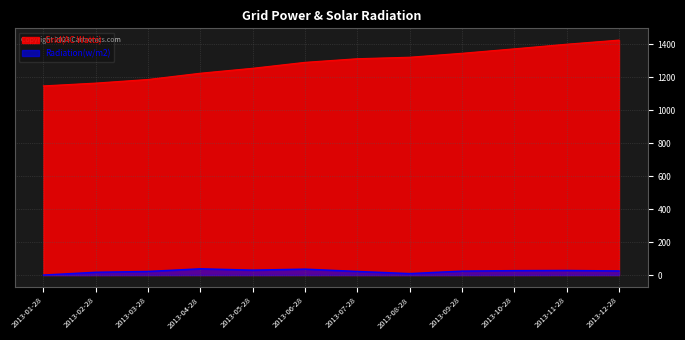

What is the difference between the highest and lowest values at 2013-02-28?

1148